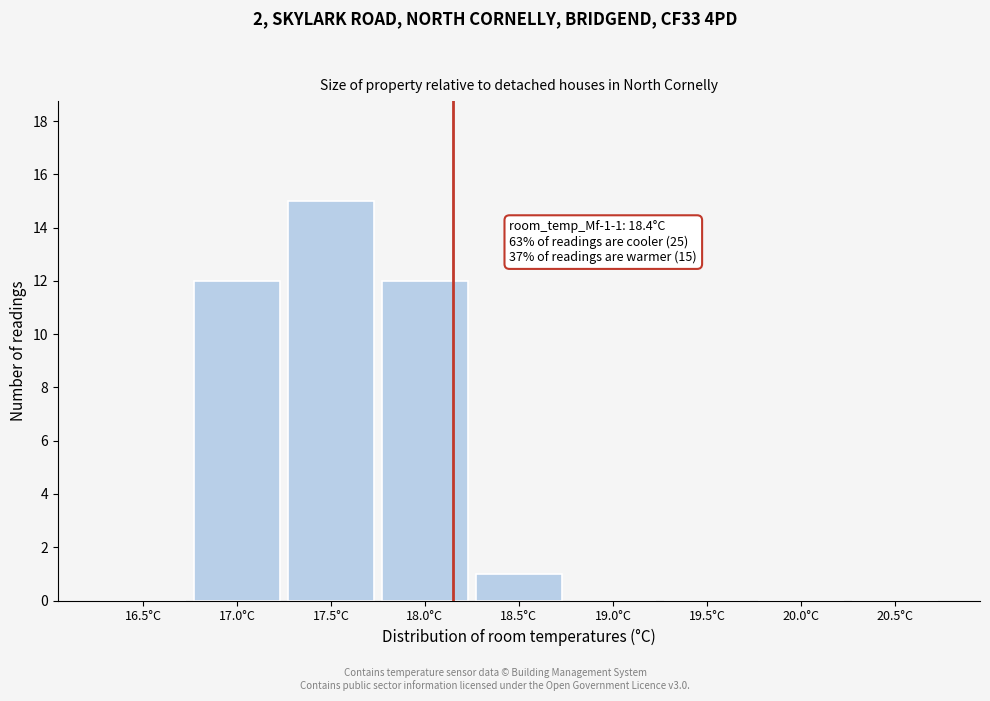

Reading left to right, list all the values displayed in this chart.

16.5°C=0	17.0°C=12	17.5°C=15	18.0°C=12	18.5°C=1	19.0°C=0	19.5°C=0	20.0°C=0	20.5°C=0